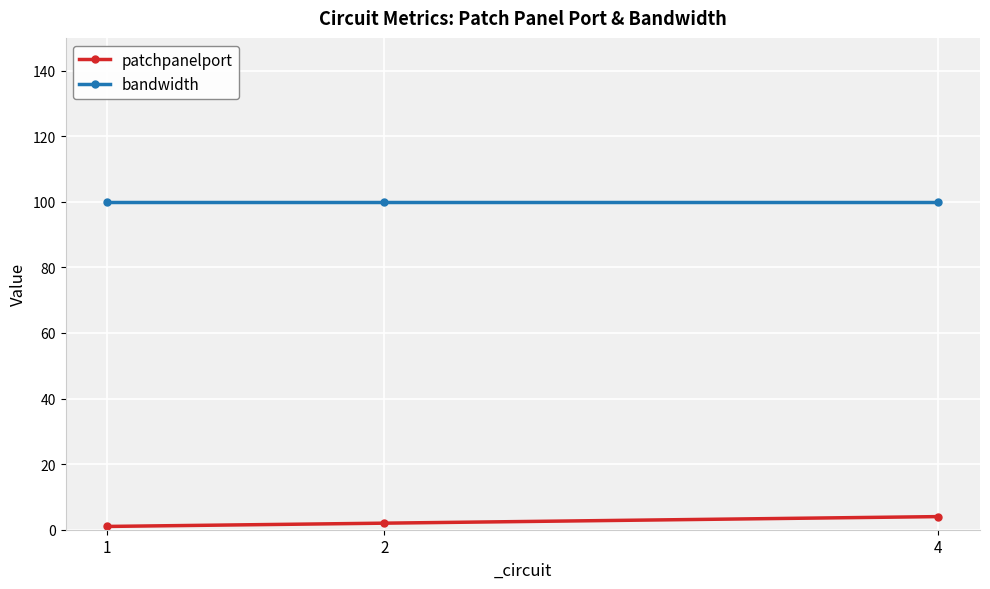

What are all the series names shown in the legend?

patchpanelport, bandwidth